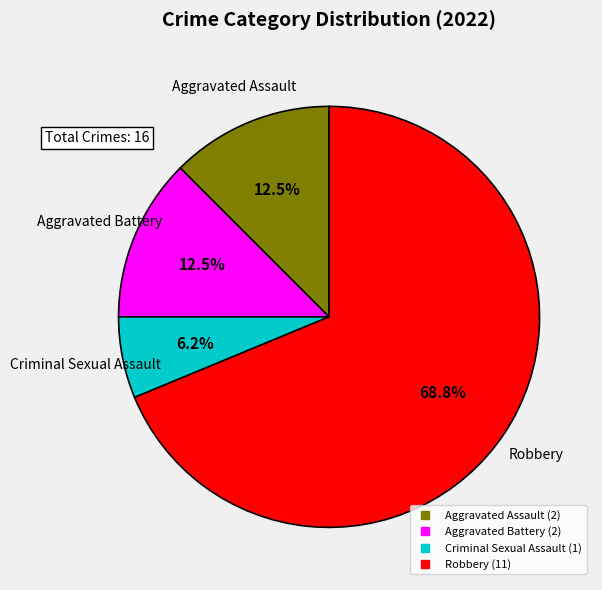

Which slice represents more than half of the pie?

Robbery